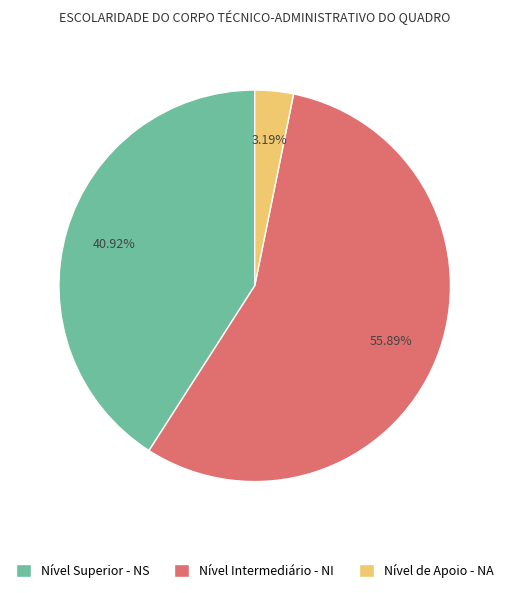

How many segments does this pie chart have?

3